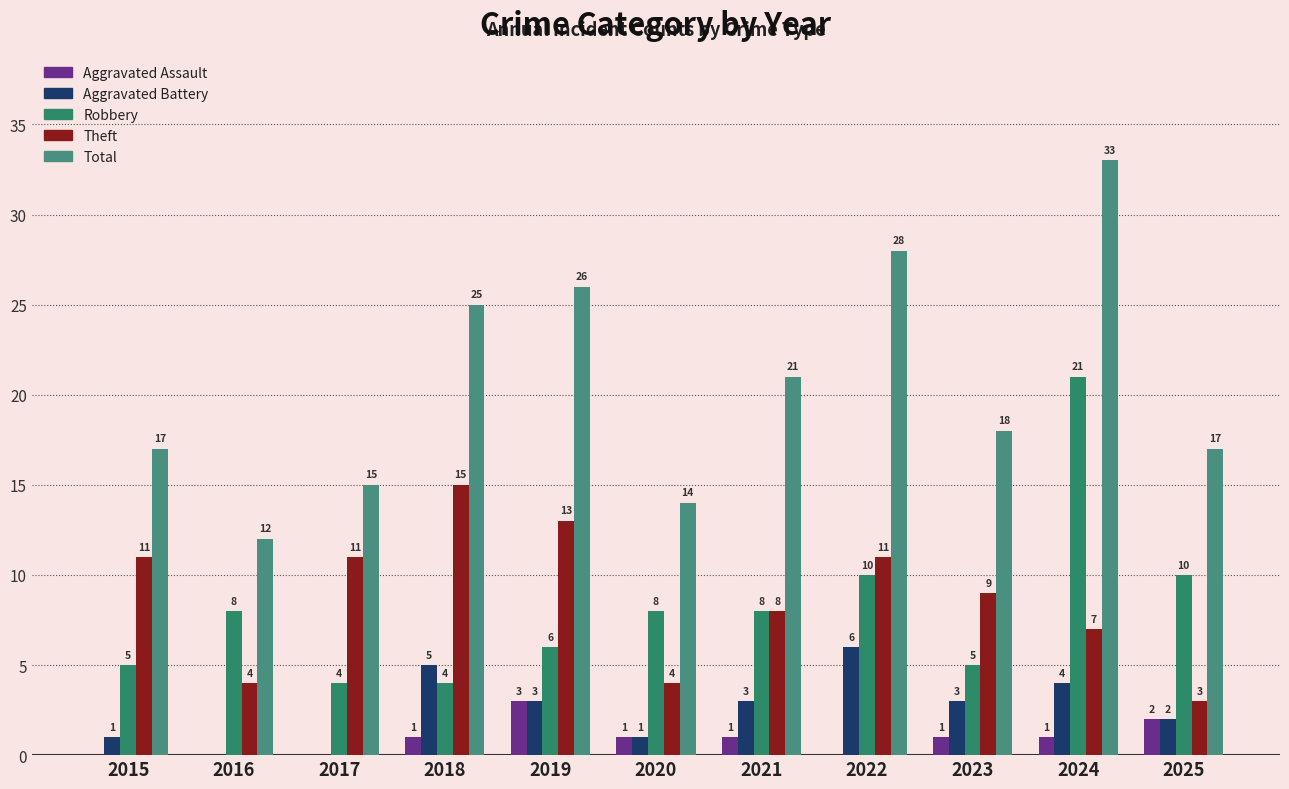

What is the sum of all Aggravated Battery values?

28